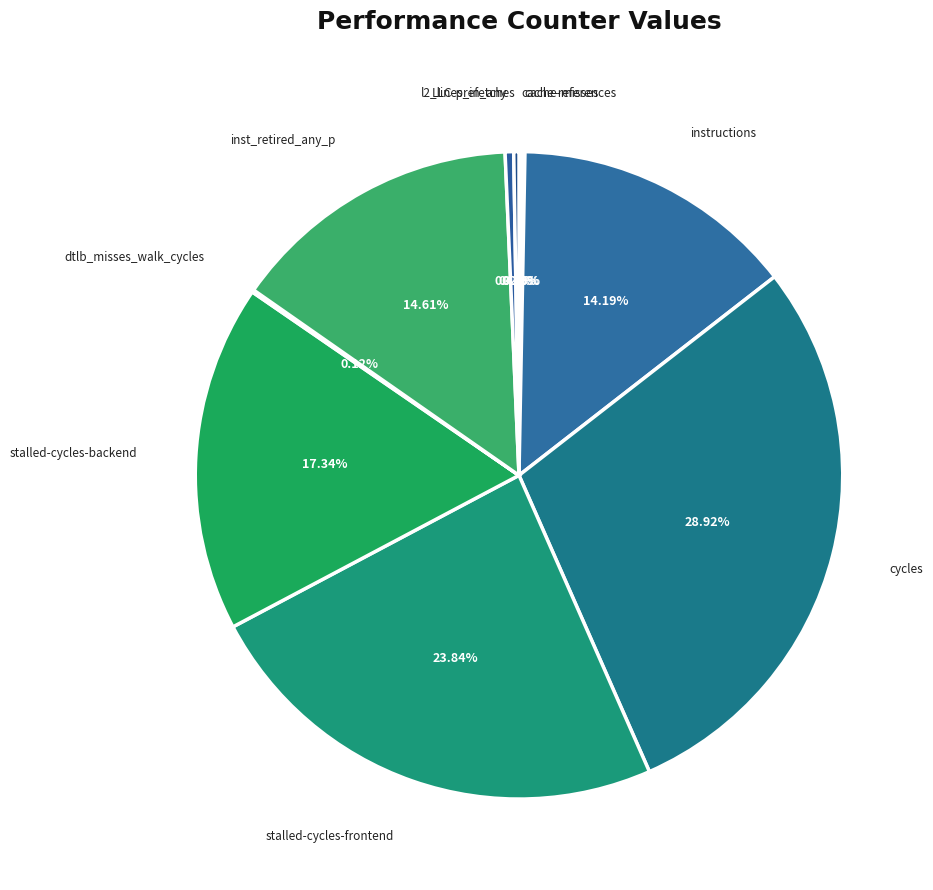

The l2_lines_in_any slice represents 0% of the pie. True or false?

True